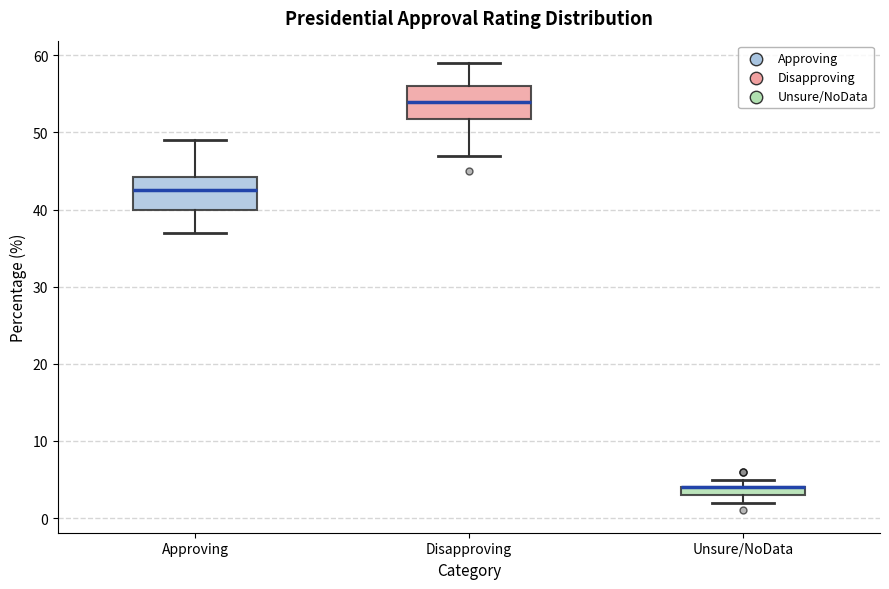

Where is the lower edge of the box for Approving on the y-axis? The values are not printed on the chart, so give them approximately, as read against the axis.

40